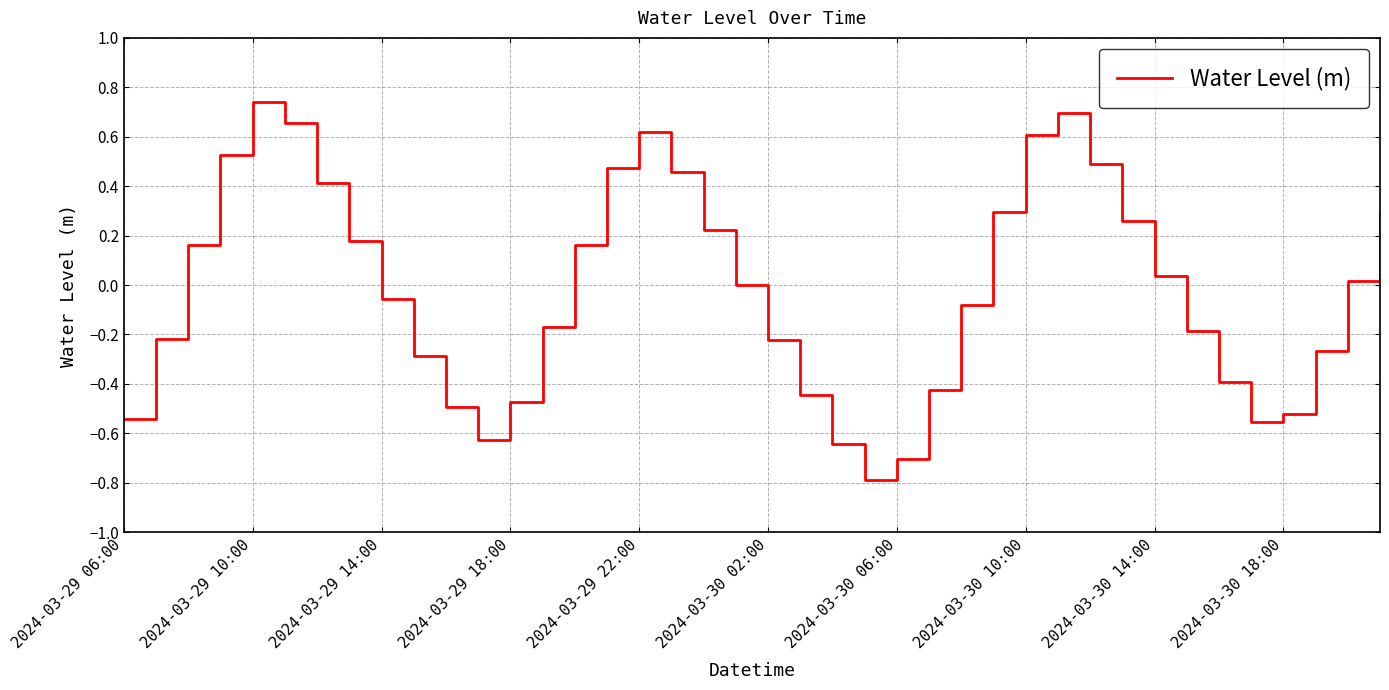

What is the minimum value shown in the chart?

-0.8